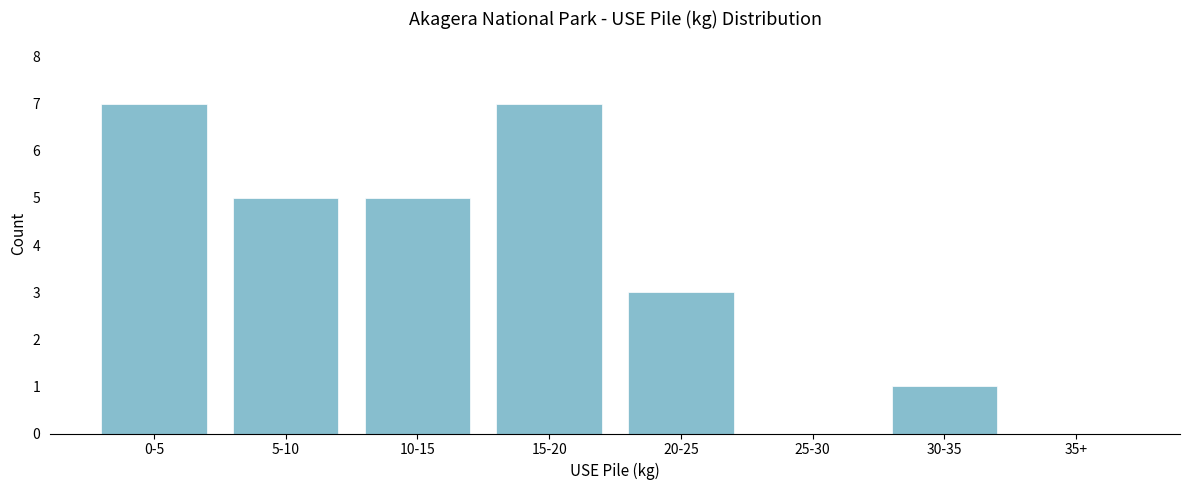

Reading right to left, list all the values displayed in this chart.

35+=0	30-35=1	25-30=0	20-25=3	15-20=7	10-15=5	5-10=5	0-5=7